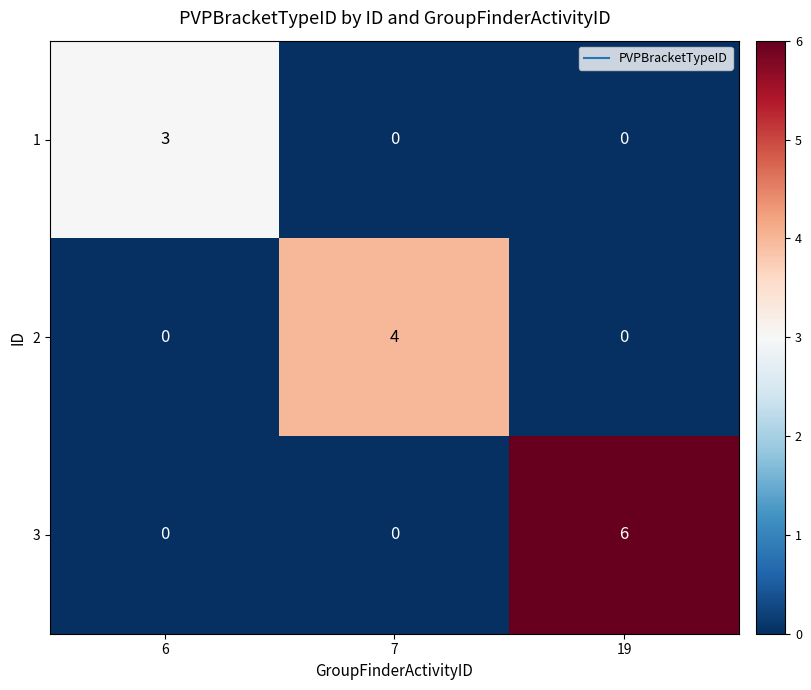

What is the greatest value displayed?

6